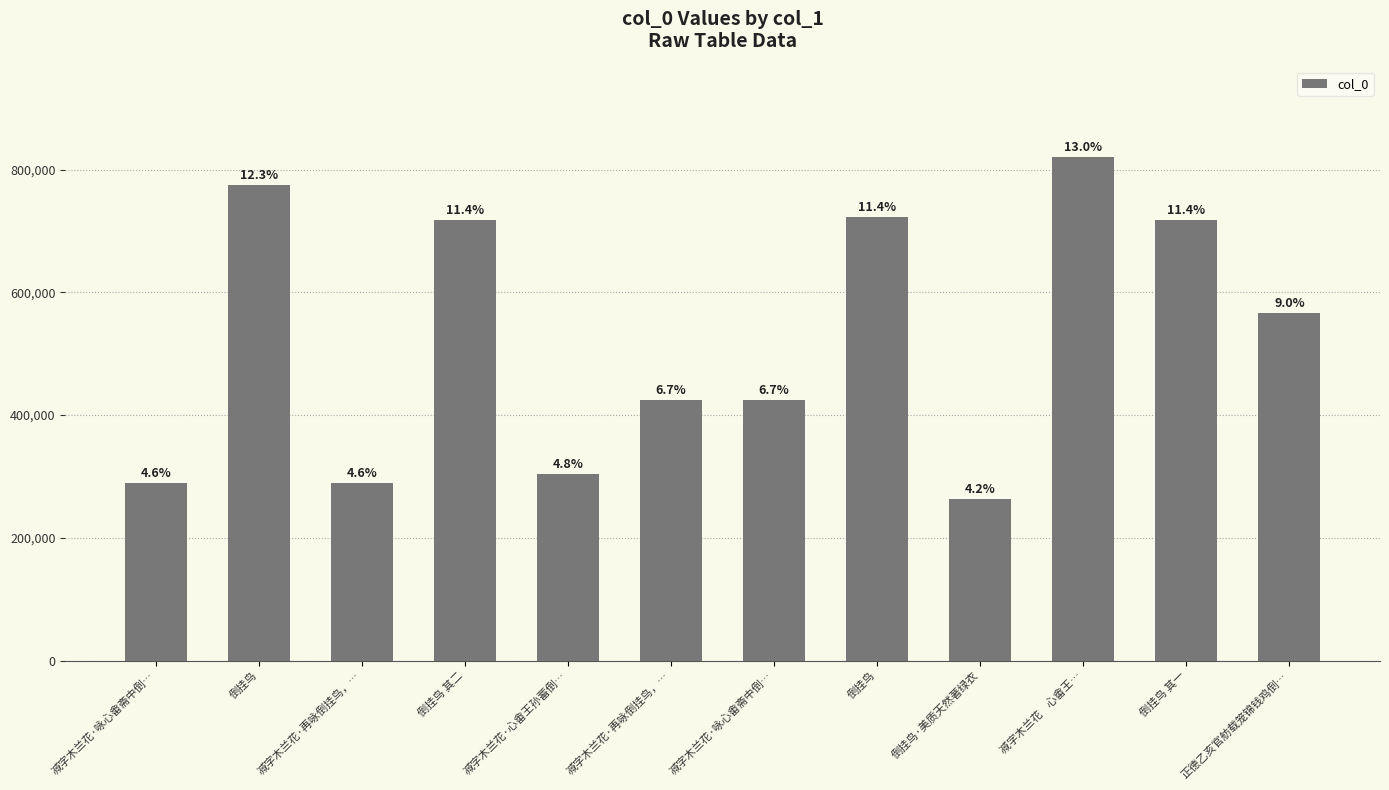

At which label is the value closest to 541597?

正德乙亥官舫载笼锦钱鸡倒…